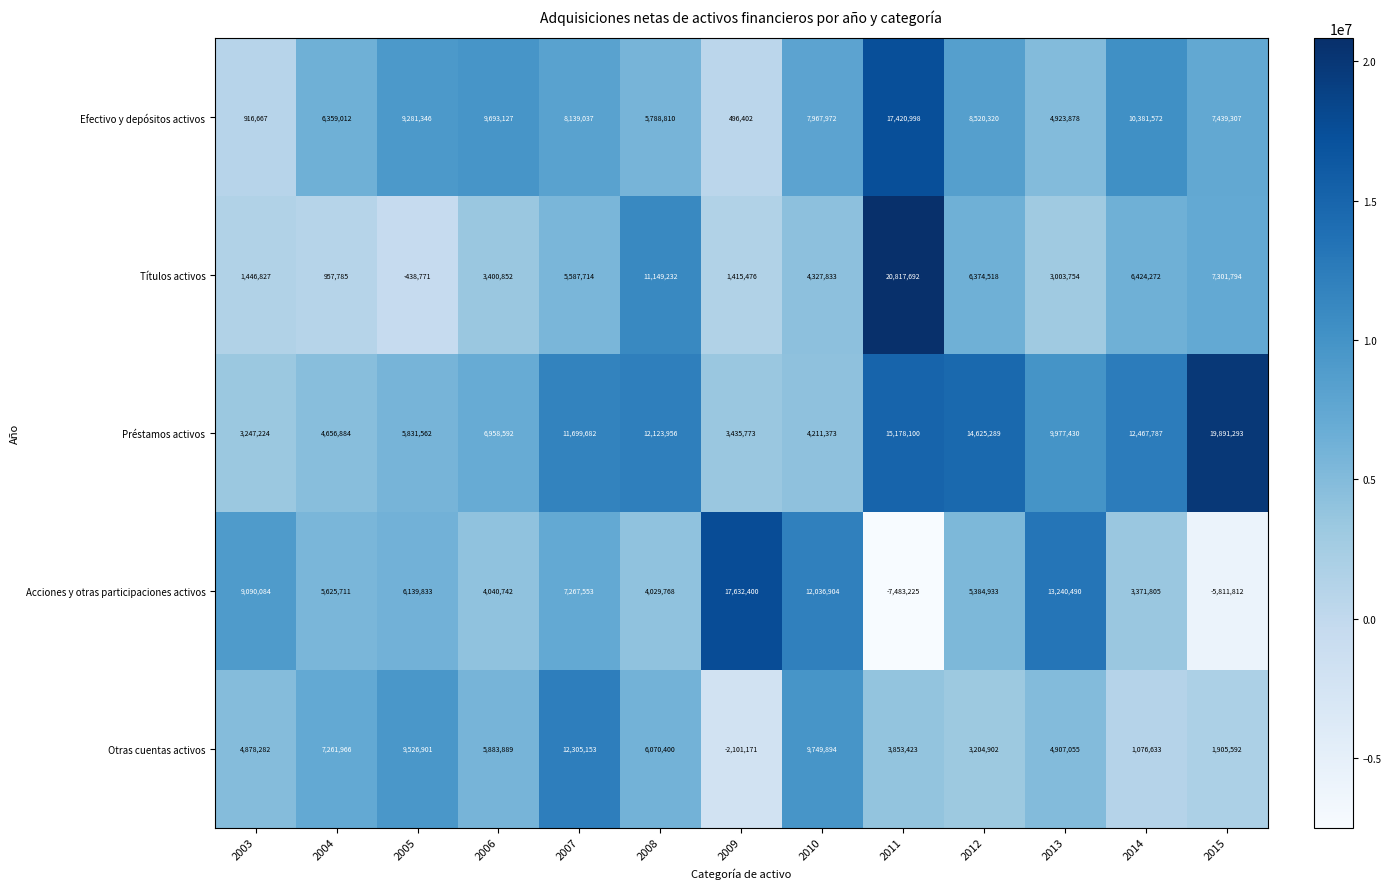

What is the smallest value displayed?

-7483225